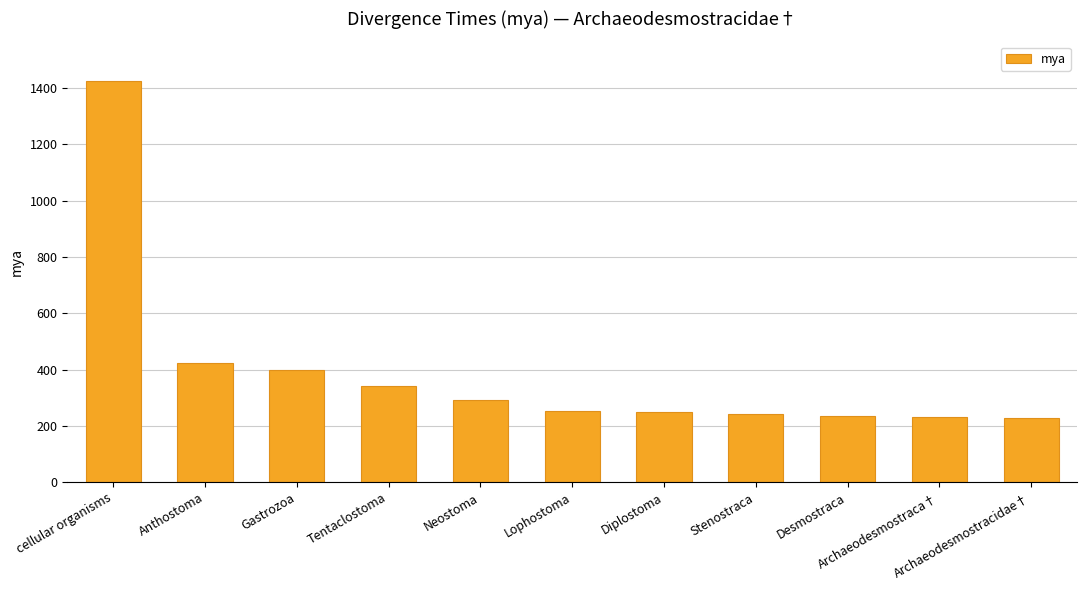

What is the maximum value shown in the chart?

1423